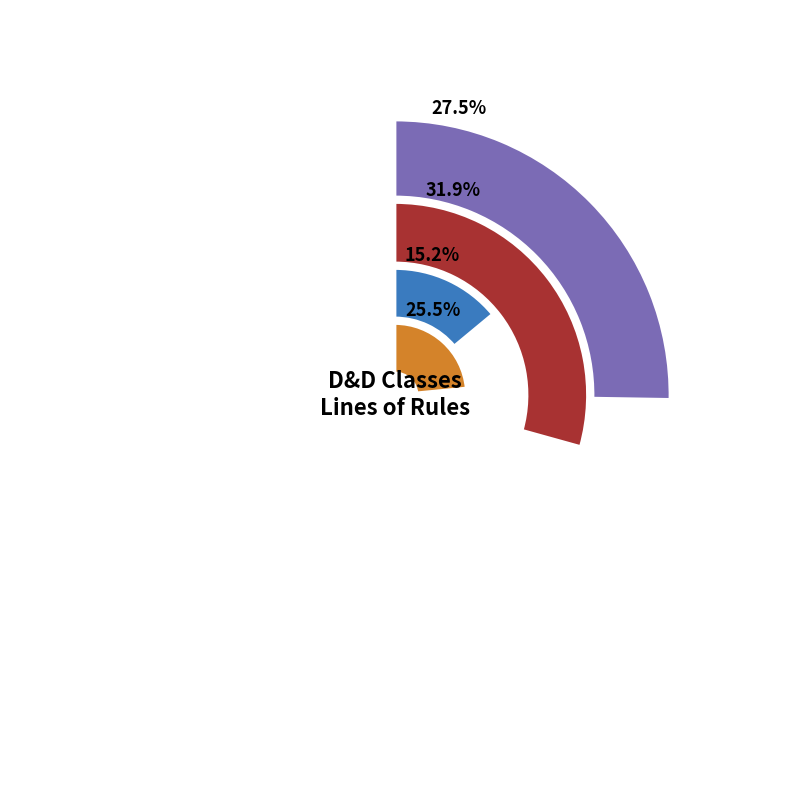

Is Warlock the majority of the pie?

No